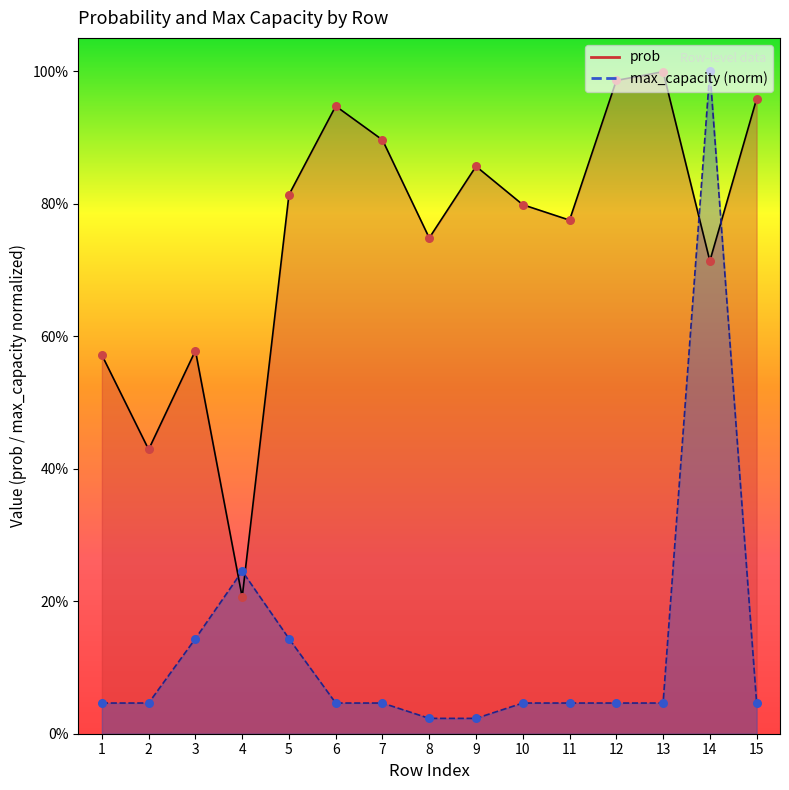

Is the value of prob at 11 greater than the value of max_capacity at 2?

Yes